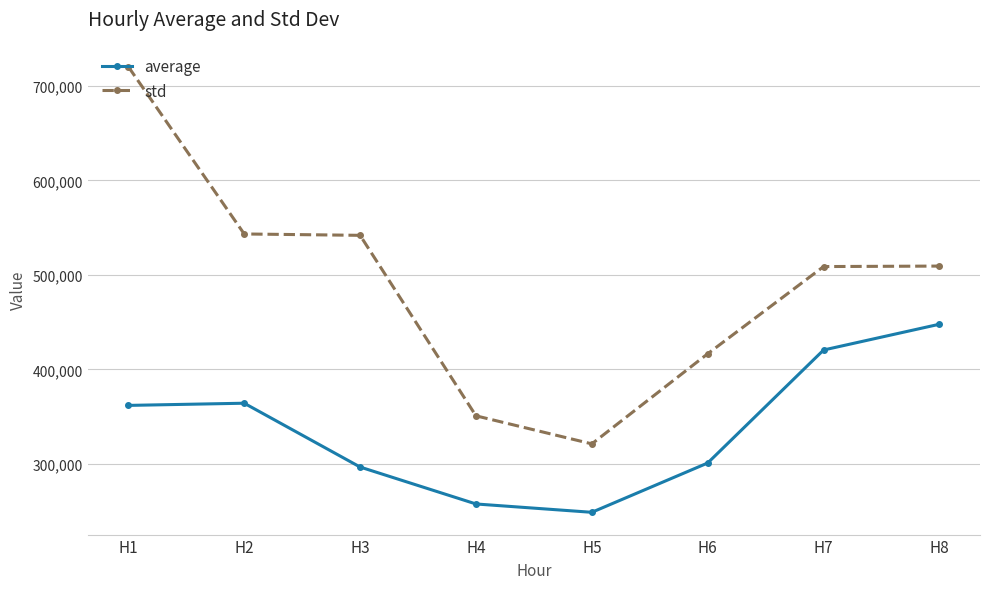

Count the number of data series in this chart.

2